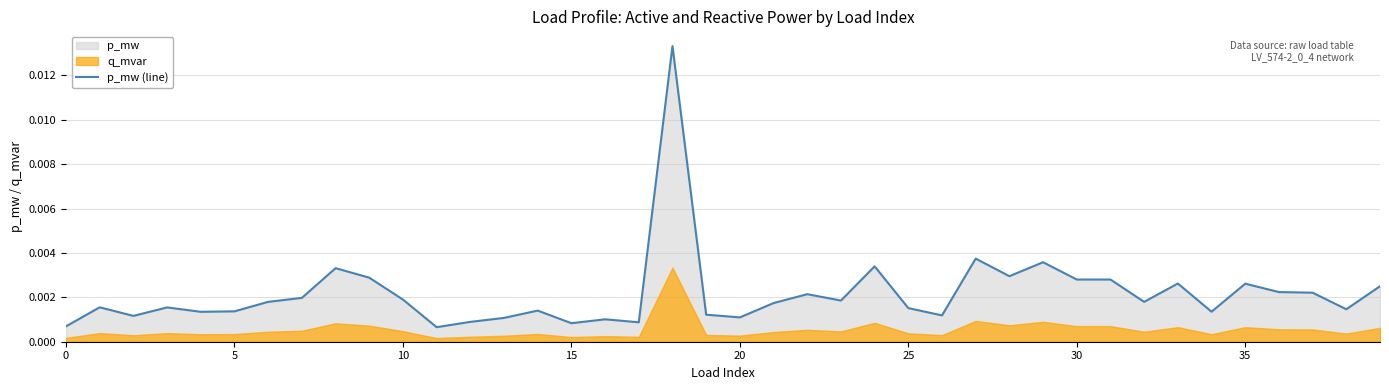

What is the label of the 28th point from the left?

27